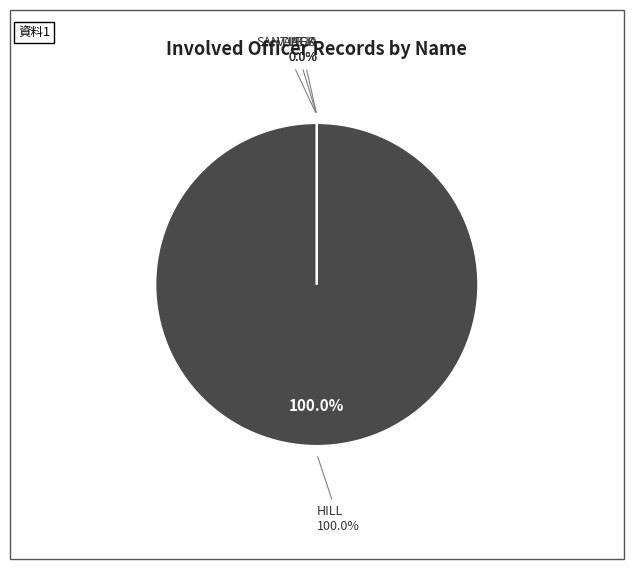

To the nearest percent, what is the average slice percentage?

25%